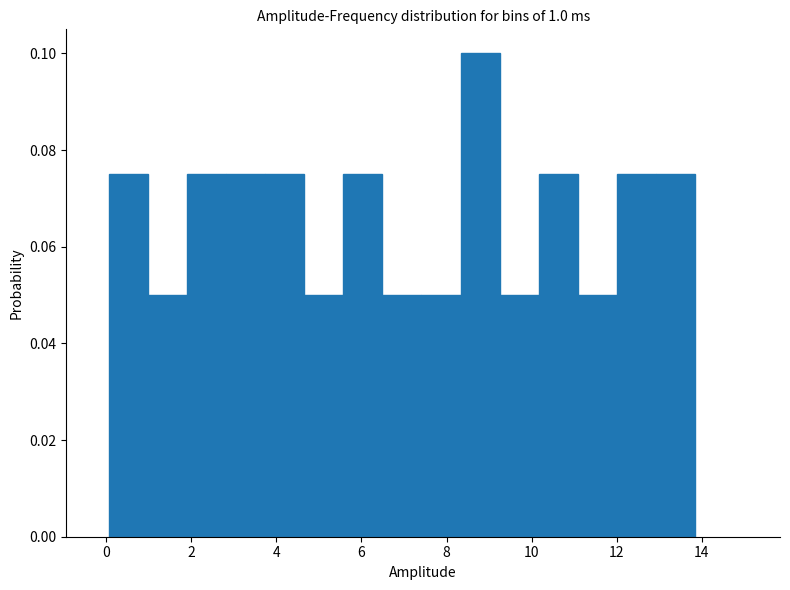

Reading left to right, list every bar in this chart as the range it spans on the x-axis followed by its height. Neither the bar edges nor the heights are printed on the chart, so give them approximately, as read against the axes.

0.0 to 1.0: 0.076
1.0 to 2.0: 0.050
2.0 to 2.8: 0.076
2.8 to 3.8: 0.076
3.8 to 4.6: 0.076
4.6 to 5.6: 0.050
5.6 to 6.4: 0.076
6.4 to 7.4: 0.050
7.4 to 8.4: 0.050
8.4 to 9.2: 0.100
9.2 to 10.2: 0.050
10.2 to 11.0: 0.076
11.0 to 12.0: 0.050
12.0 to 13.0: 0.076
13.0 to 13.8: 0.076